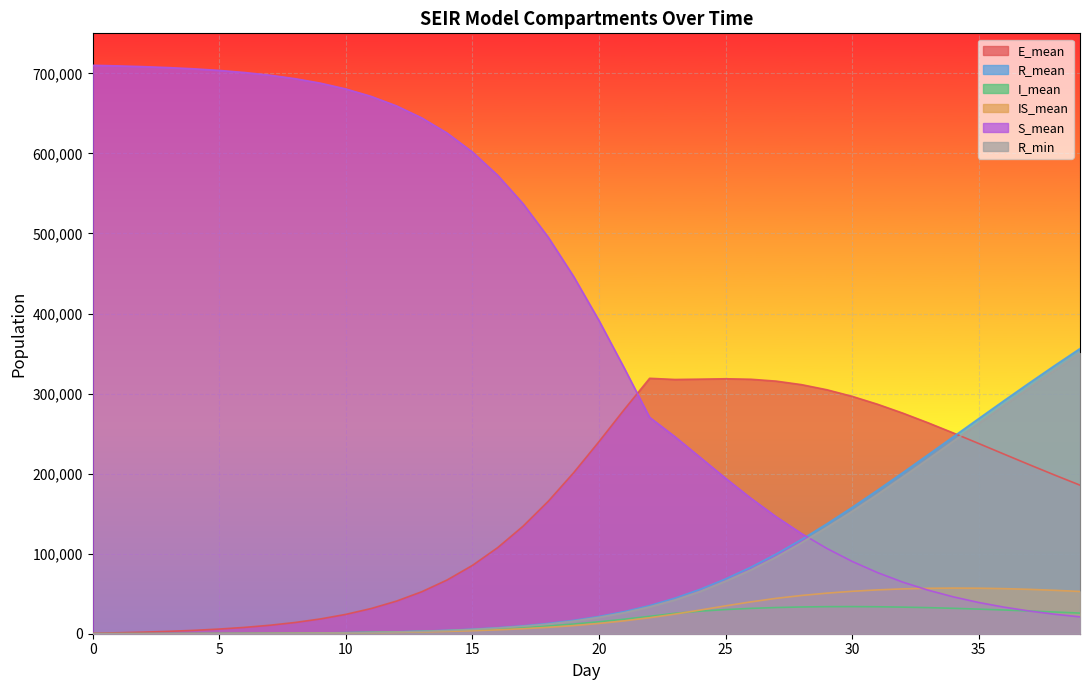

Between 7 and 21, which series saw the biggest shift?

S_mean